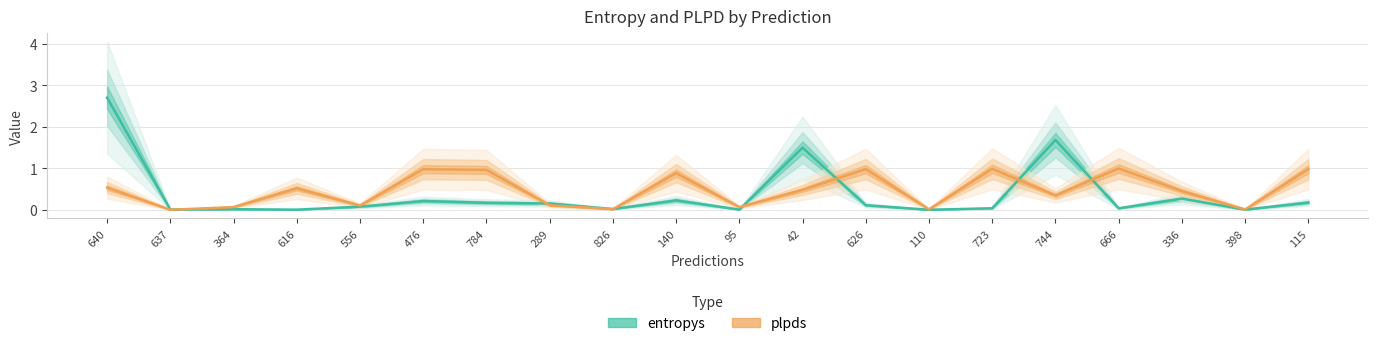

Which series has the largest total across all categories?

plpds